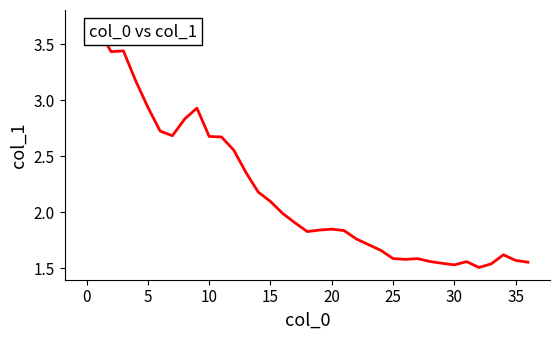

What is the difference between the maximum and minimum values?

2.2